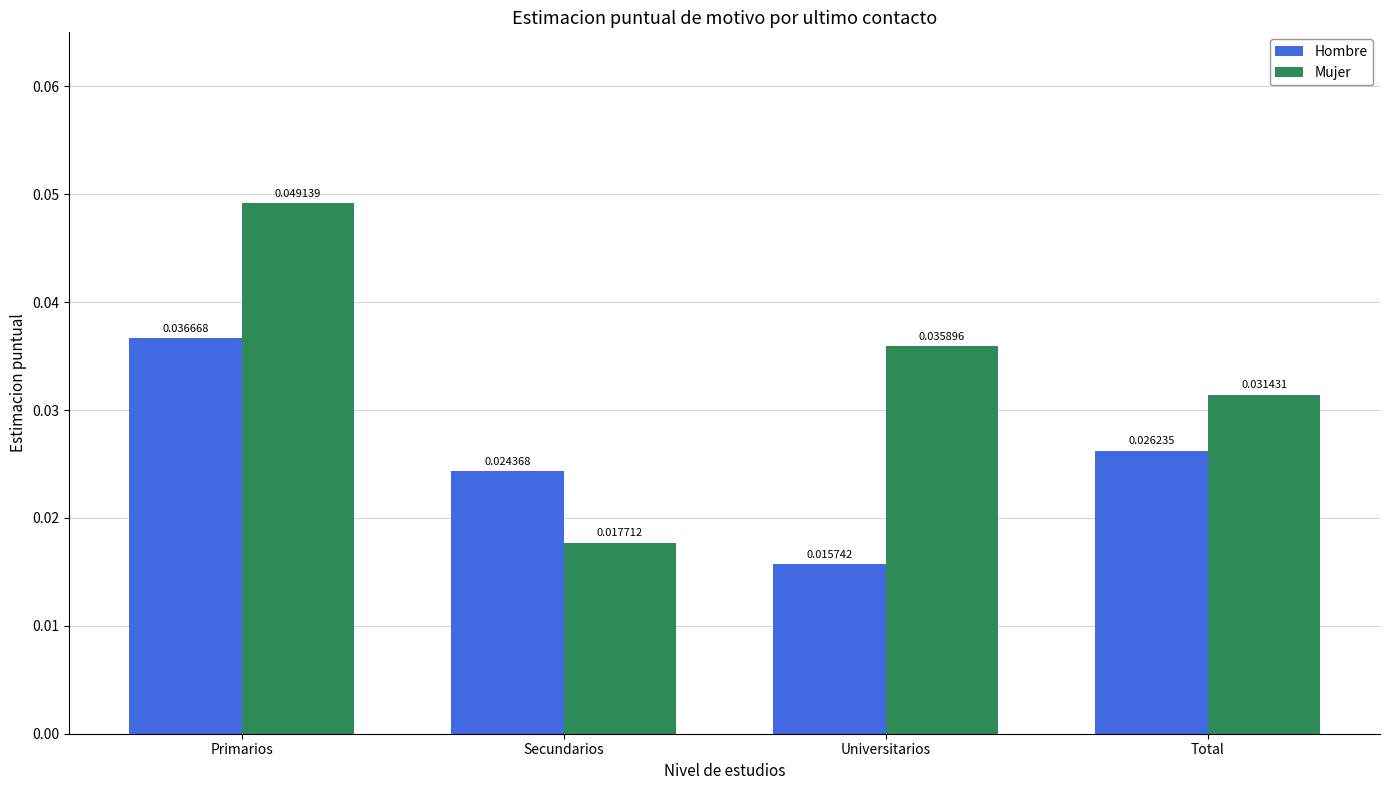

What are all the series names shown in the legend?

Hombre, Mujer